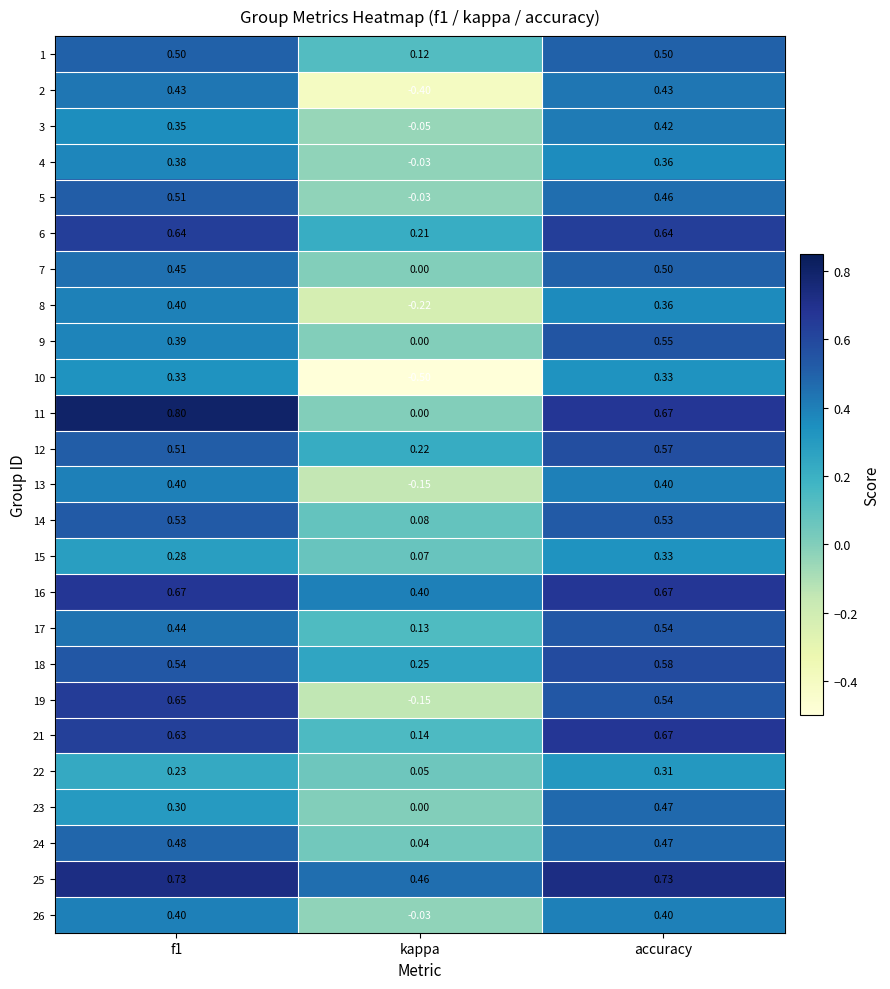

Which category has the lowest value in the 19 series?

kappa